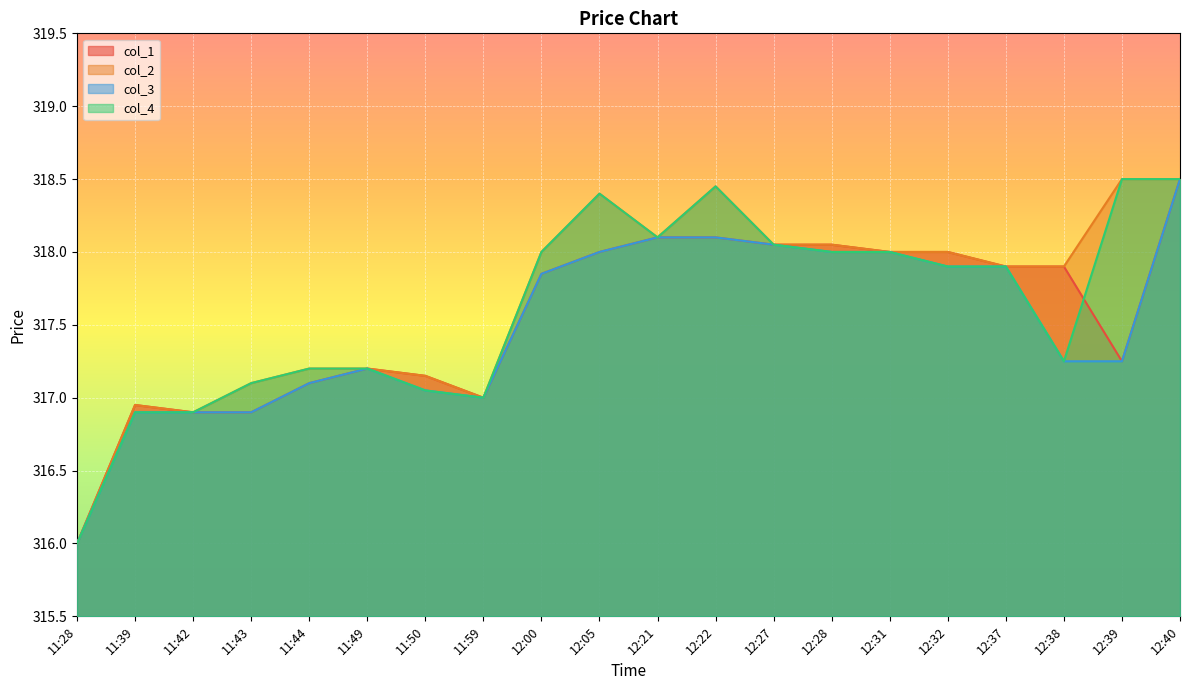

What is the label of the 10th point from the right?

12:21